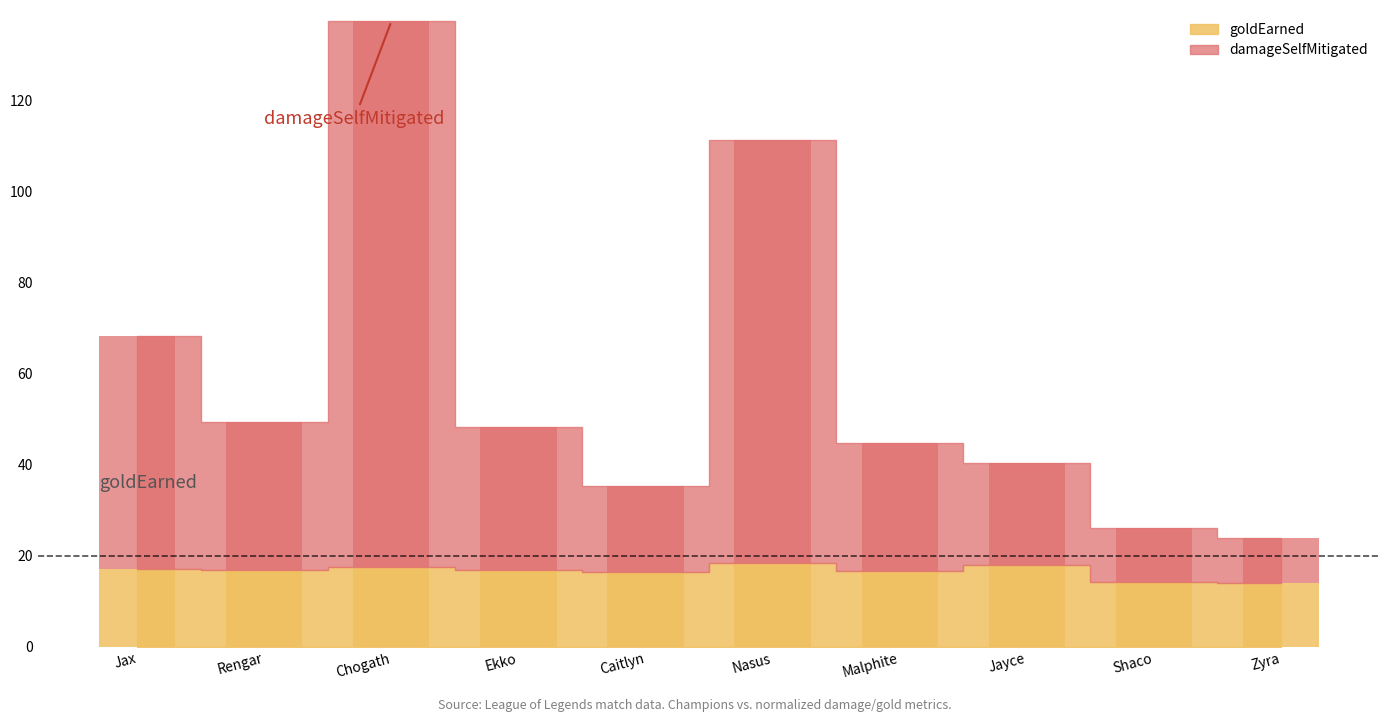

What is the label of the 6th bar from the left?

Nasus